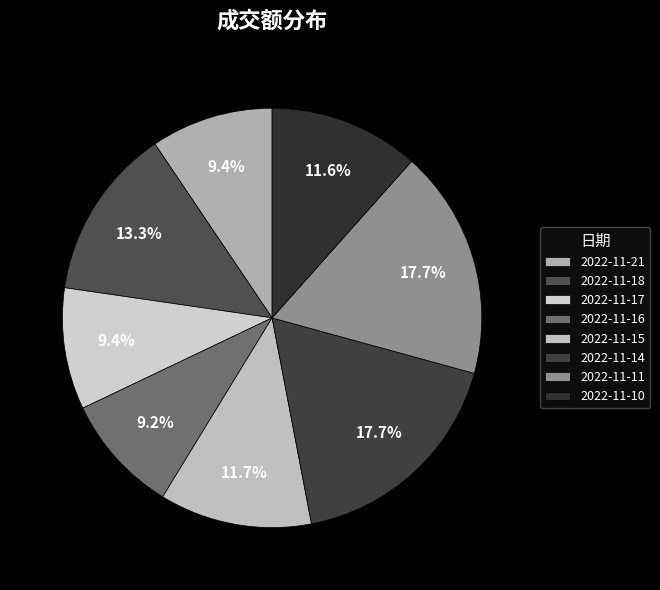

What is the smallest slice in the pie chart?

2022-11-16